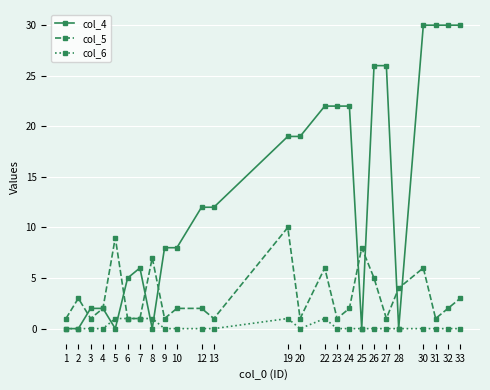

Rank the series by their maximum value, from lowest to highest.

col_6, col_5, col_4